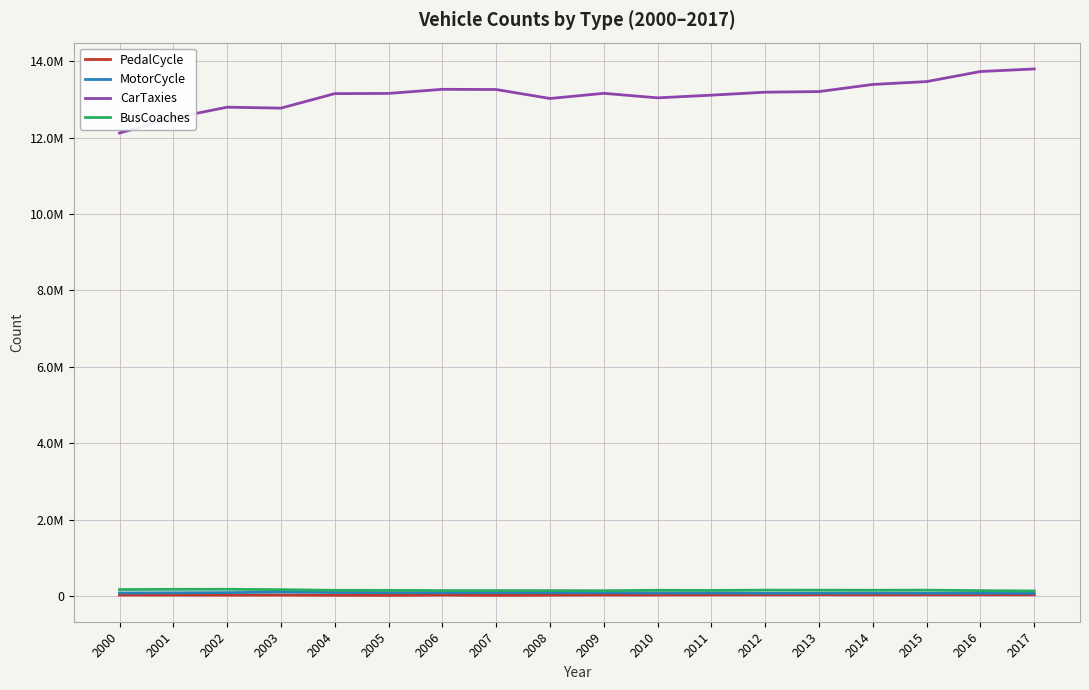

Read the PedalCycle value at 2008, to the nearest 50.

29500